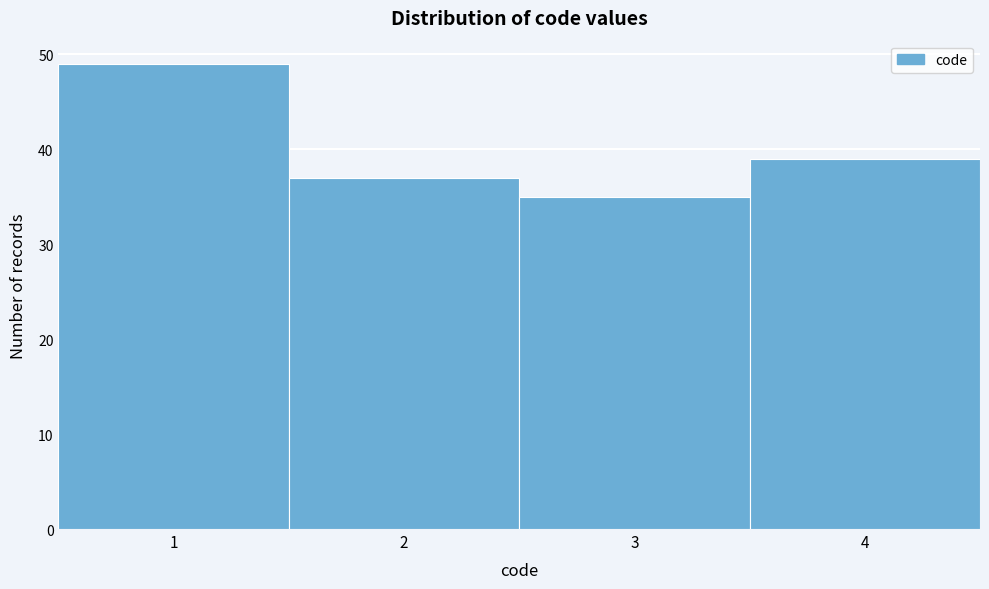

Which range on the x-axis has the tallest bar?

0.5 to 1.5